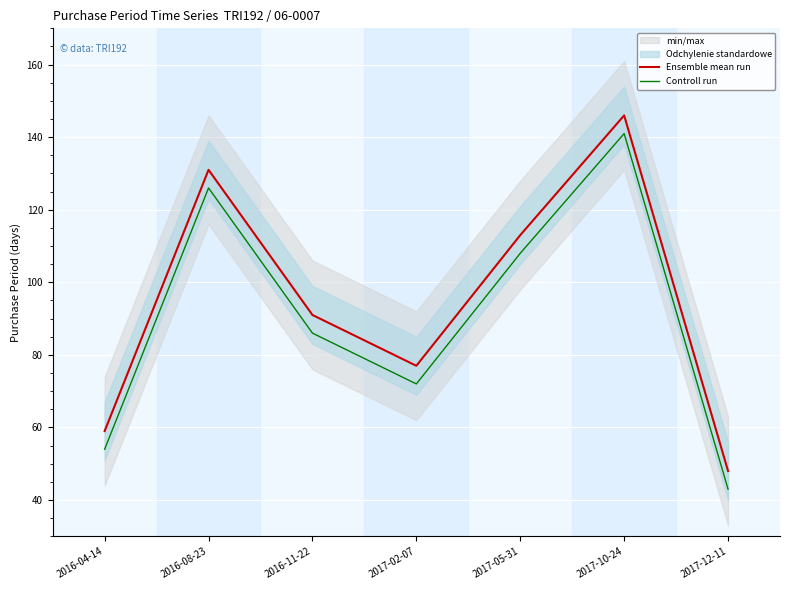

Reading left to right, what are all the values shown in this chart?

Ensemble mean run: 2016-04-14=59	2016-08-23=131	2016-11-22=91	2017-02-07=77	2017-05-31=113	2017-10-24=146	2017-12-11=48
Controll run: 2016-04-14=54	2016-08-23=126	2016-11-22=86	2017-02-07=72	2017-05-31=108	2017-10-24=141	2017-12-11=43